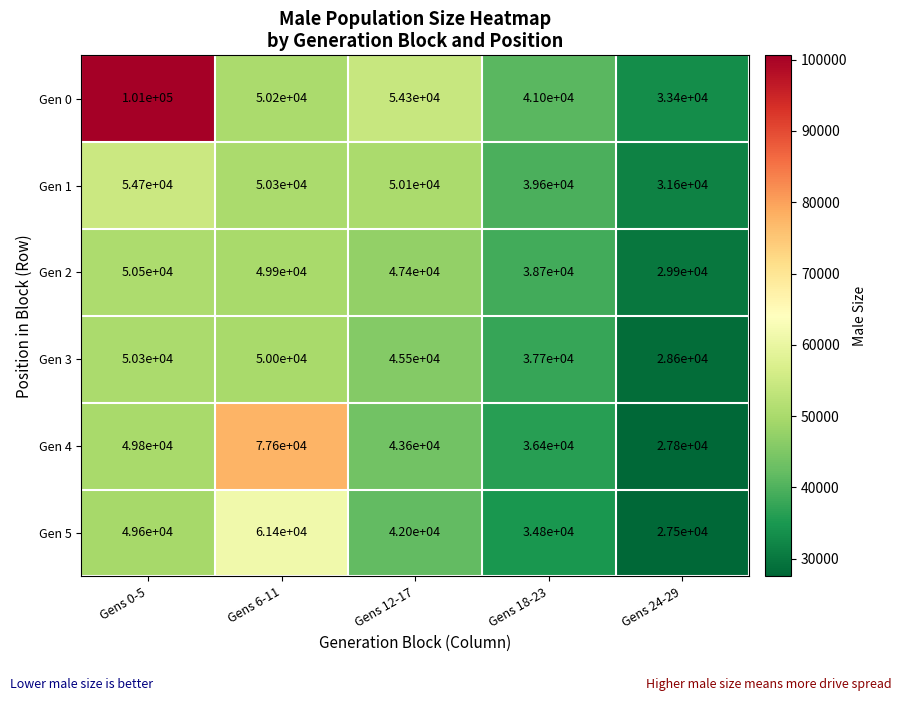

What is the sum of the Gen 3 values at Gens 0-5 and Gens 6-11?

100300